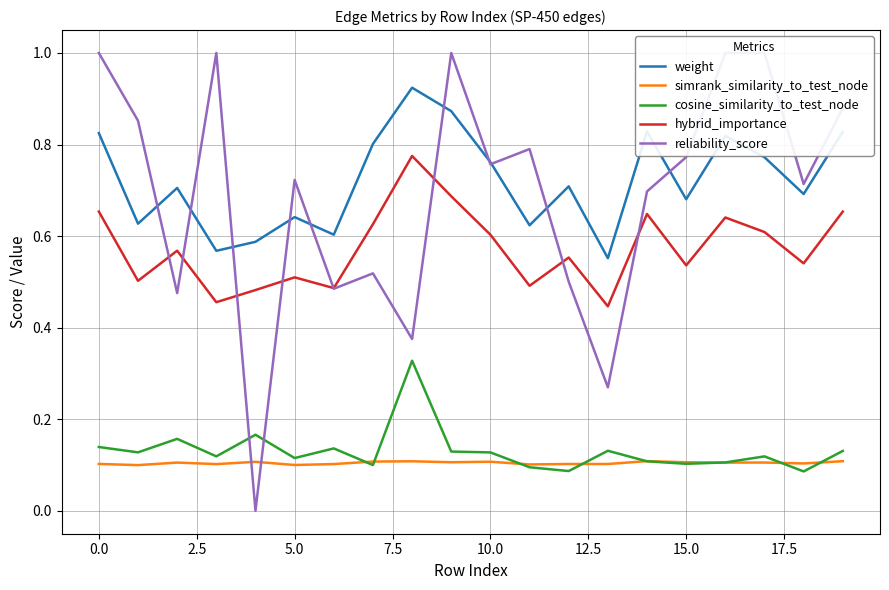

True or false: cosine_similarity_to_test_node and weight intersect in this chart.

False